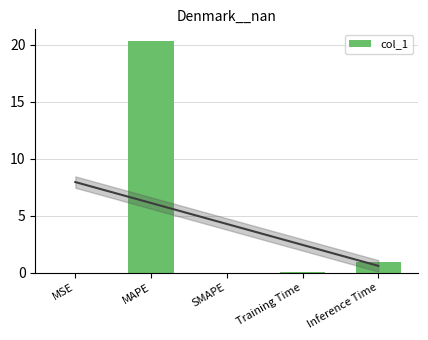

What is the value of the 2nd bar from the left?

20.3